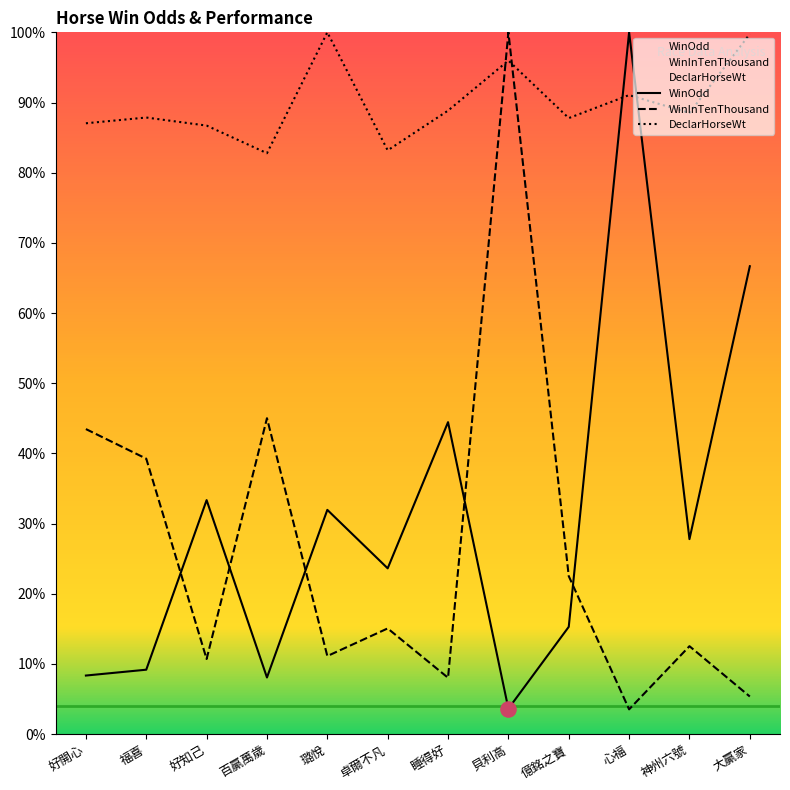

What is the total value across all series at 卓爾不凡?

121.8